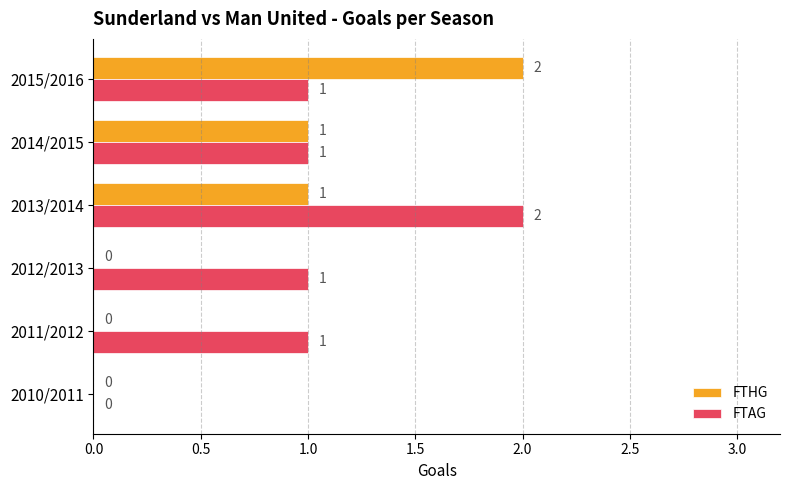

The value of FTAG at 2010/2011 is 0. True or false?

True